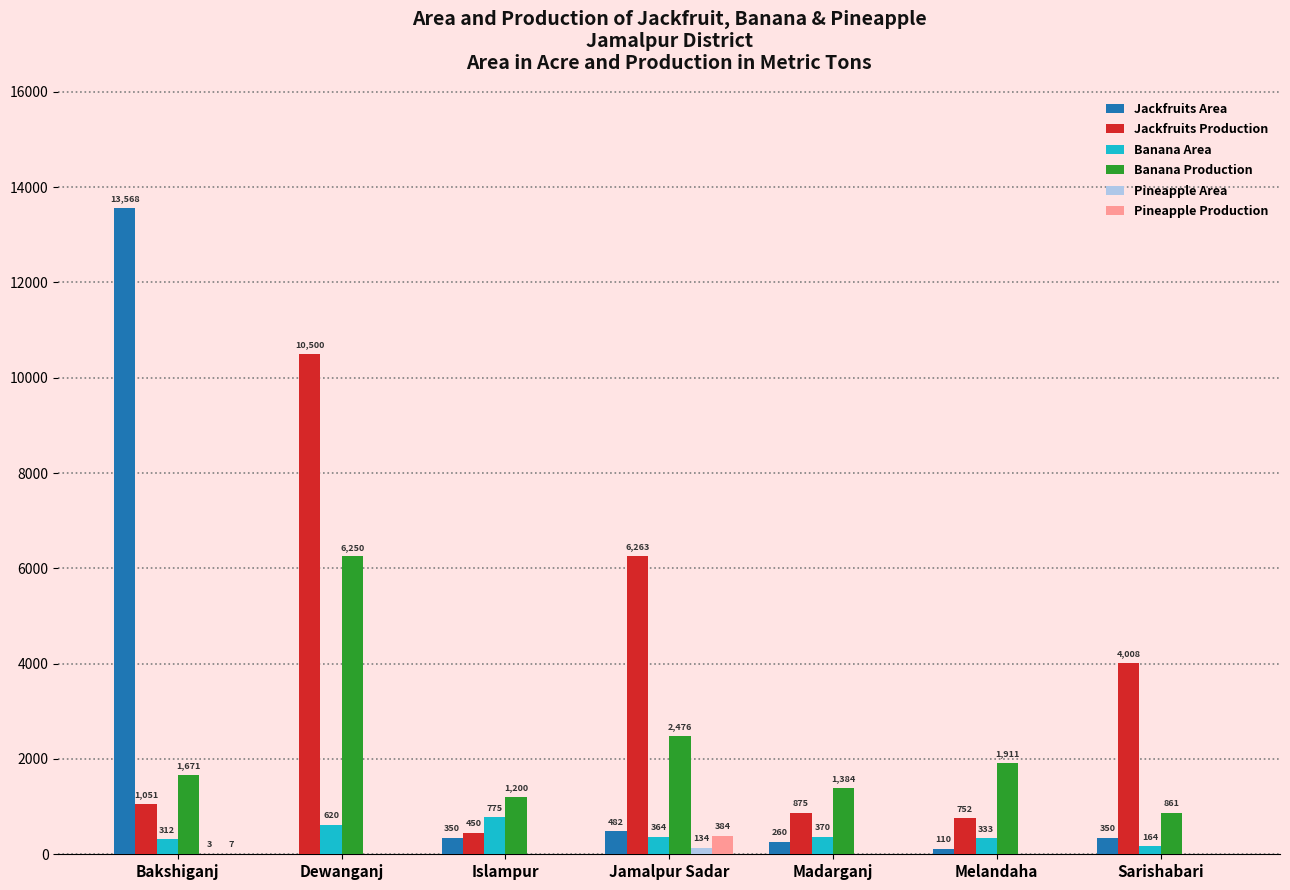

Which series changed the most between Madarganj and Sarishabari?

Jackfruits Production